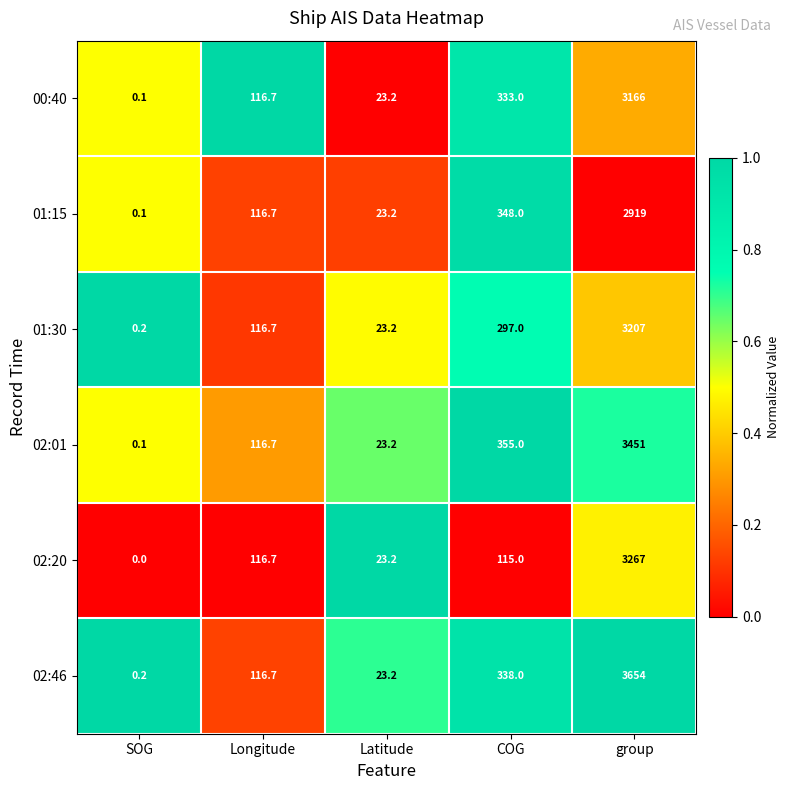

Where is 00:40 nearest to the value 1583?

COG